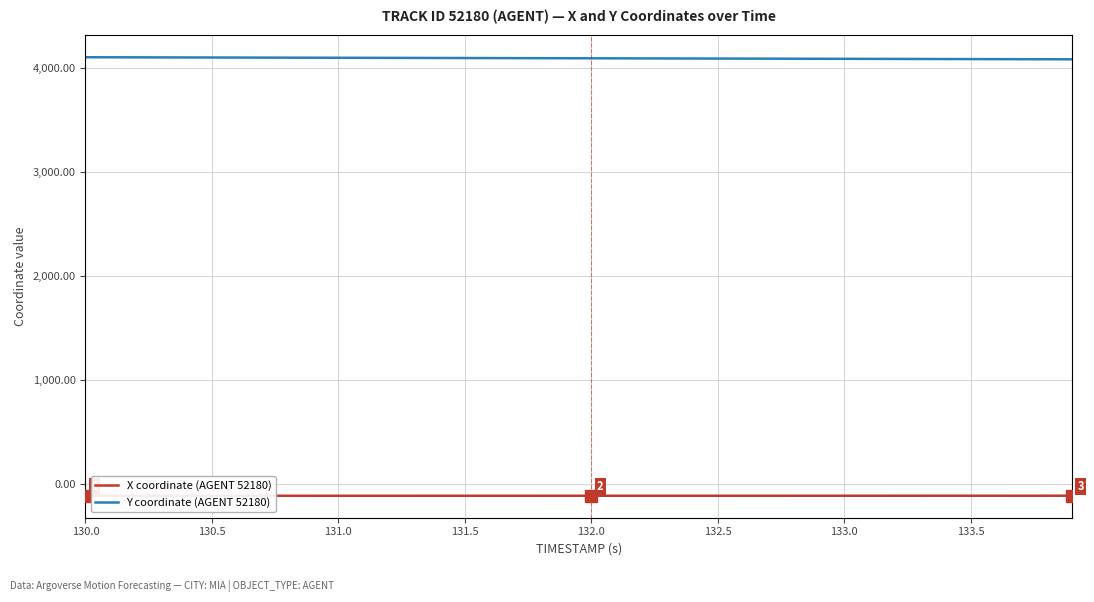

Rank the series by their maximum value, from lowest to highest.

X coordinate (AGENT 52180), Y coordinate (AGENT 52180)